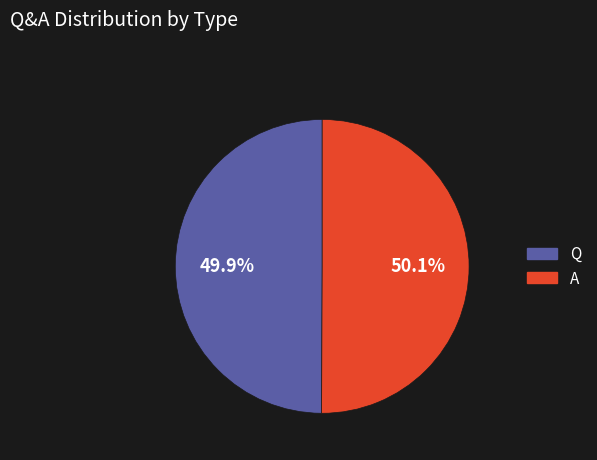

Does any single category account for the majority?

Yes